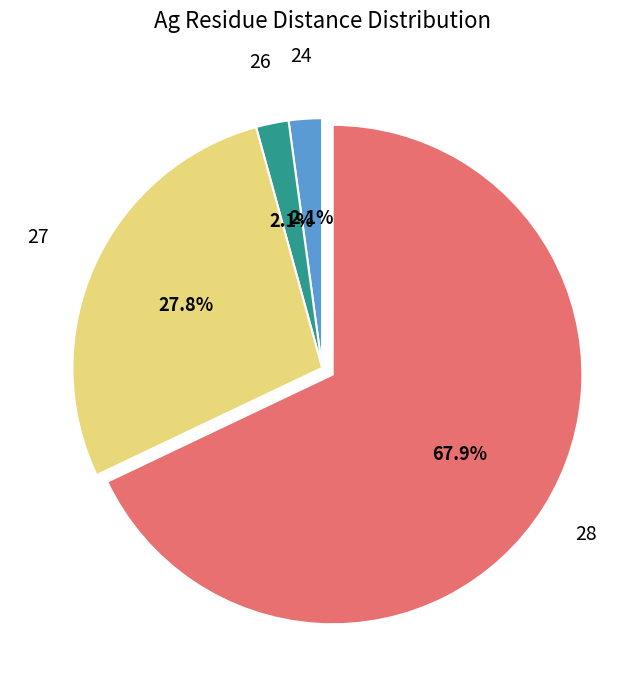

To the nearest percent, what is the average slice percentage?

25%